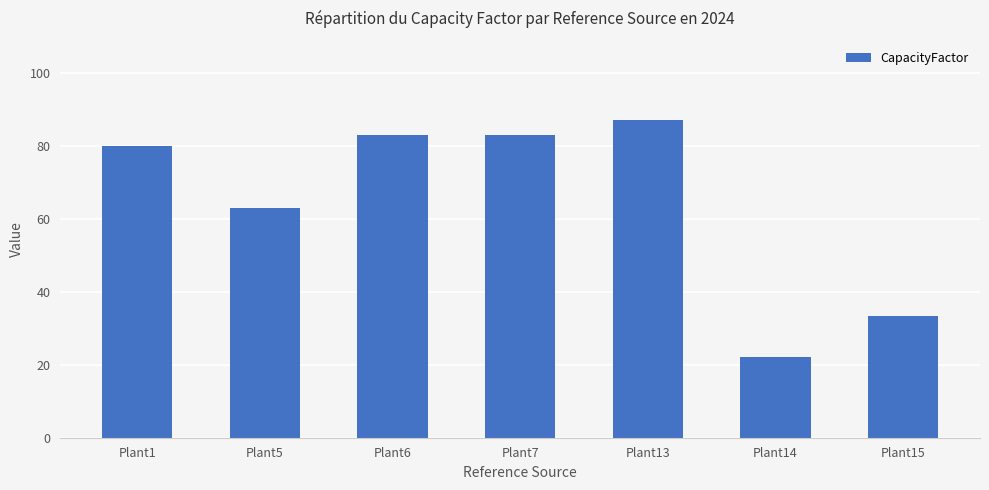

Reading left to right, extract all data points from this chart.

Plant1=80.0	Plant5=63.0	Plant6=83.0	Plant7=83.0	Plant13=87.0	Plant14=22.0	Plant15=33.4